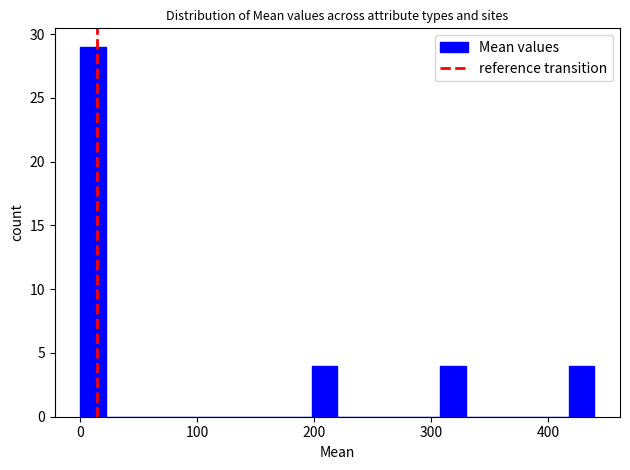

Around what value on the x-axis is the tallest bar? Give the approximate position of its centre, as read against the axis.

10